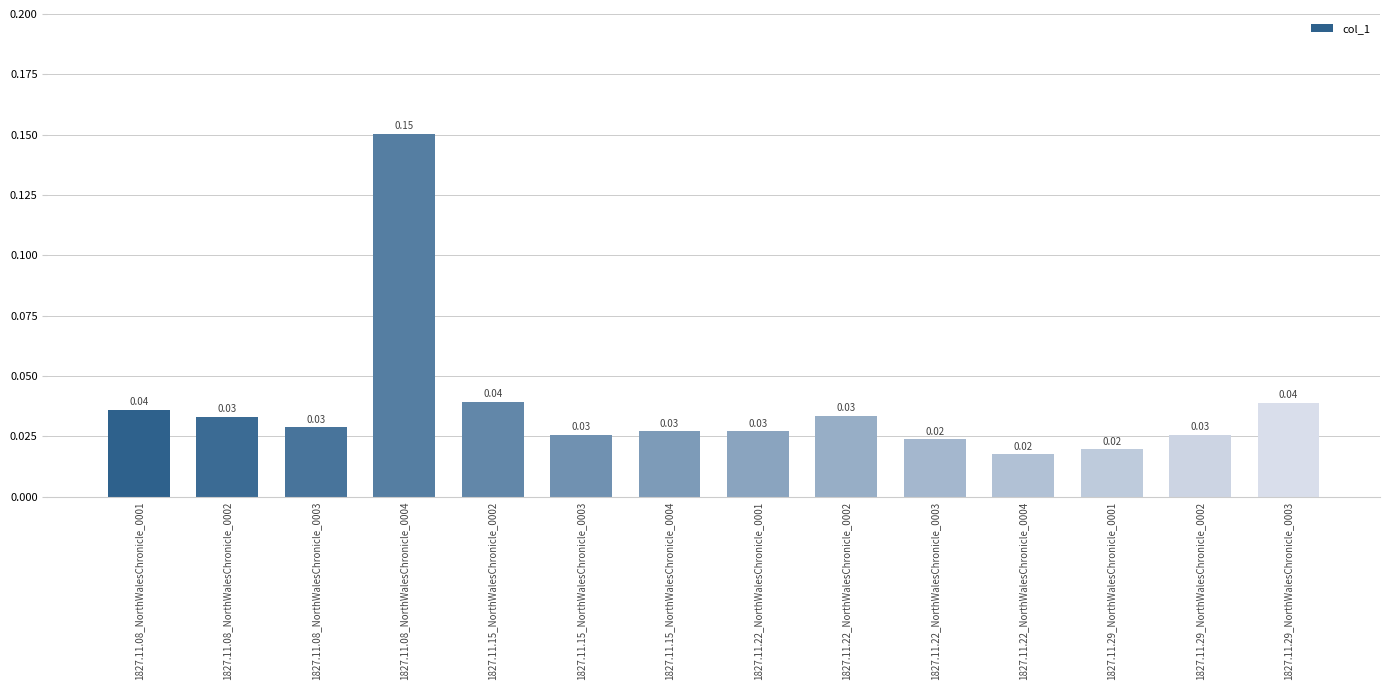

What is the sum of all values?

0.5